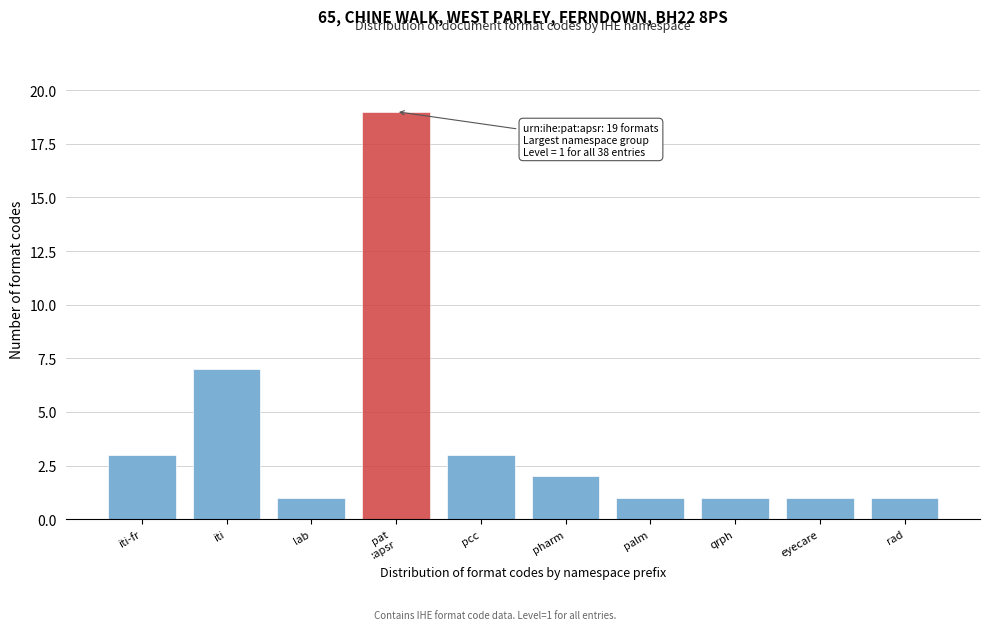

Reading left to right, extract all data points from this chart.

3	7	1	19	3	2	1	1	1	1